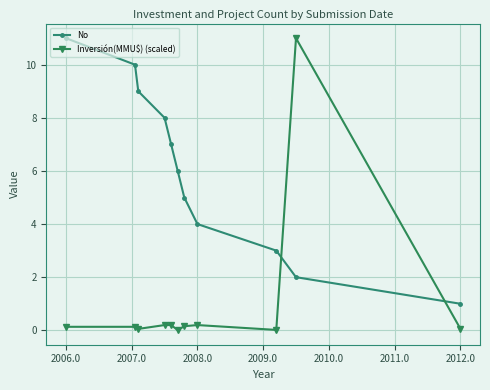

Which series has the largest range (max minus min)?

Inversión(MMU$) (scaled)